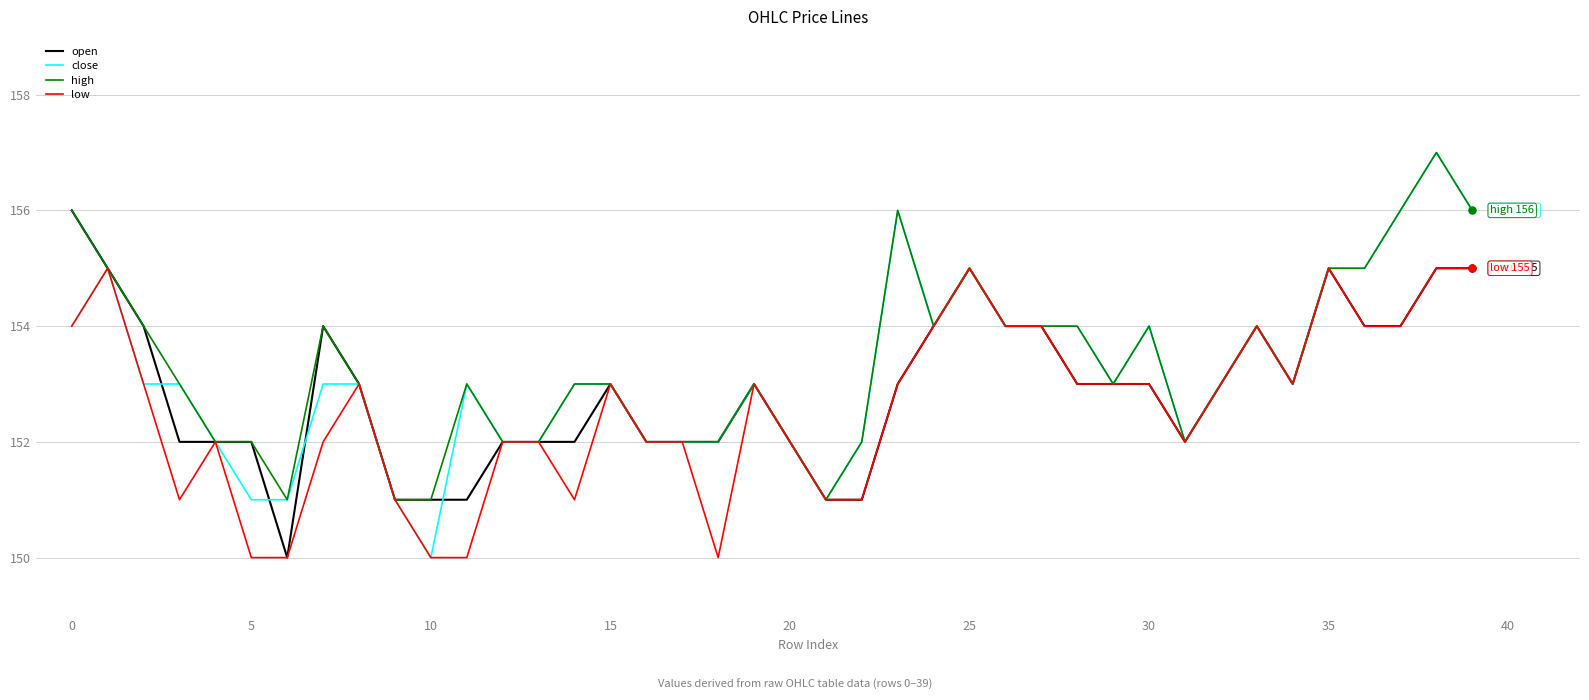

Rank the series by their average value, from highest to lowest.

high, close, open, low